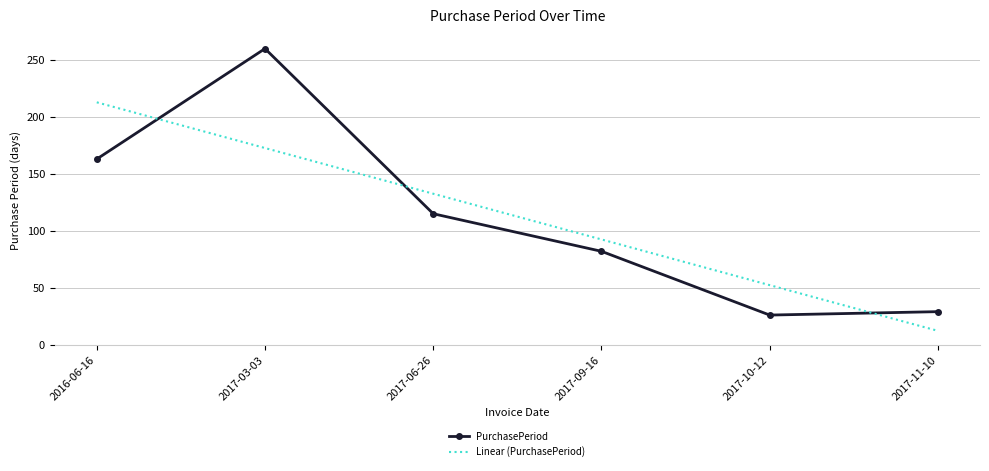

What is the spread (max minus min) of values at 2017-09-16?

10.4